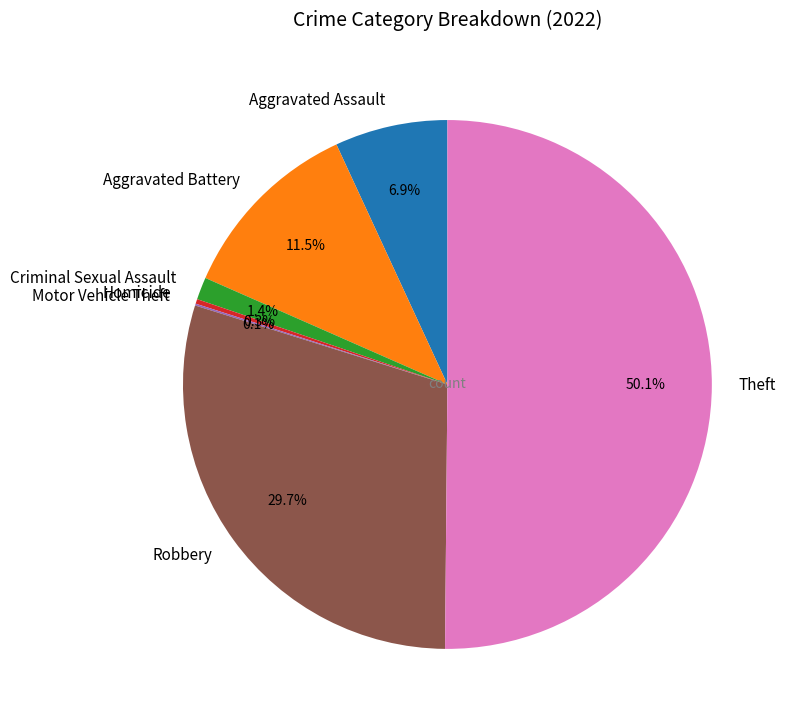

Which slice represents more than half of the pie?

Theft